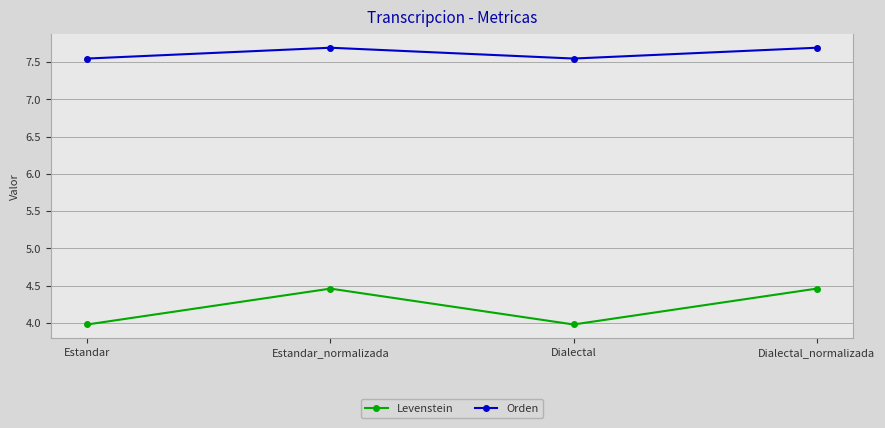

What is the maximum value for Orden?

7.7